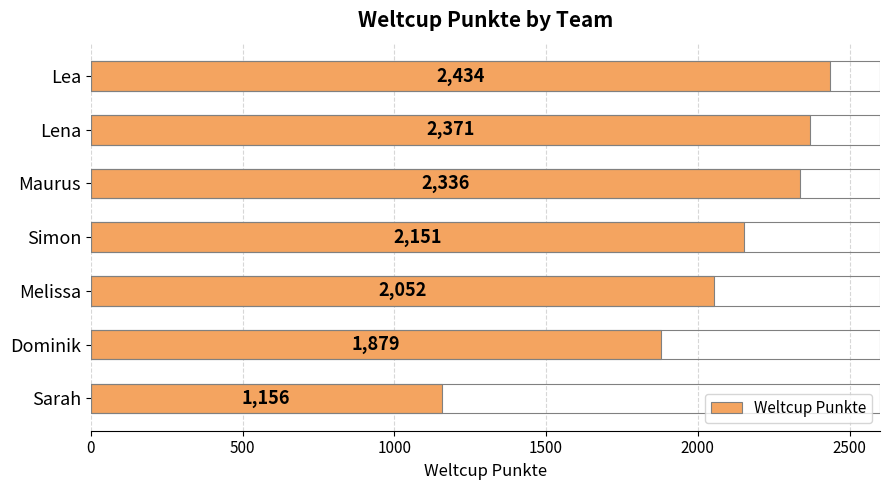

Count the number of categories in the chart.

7